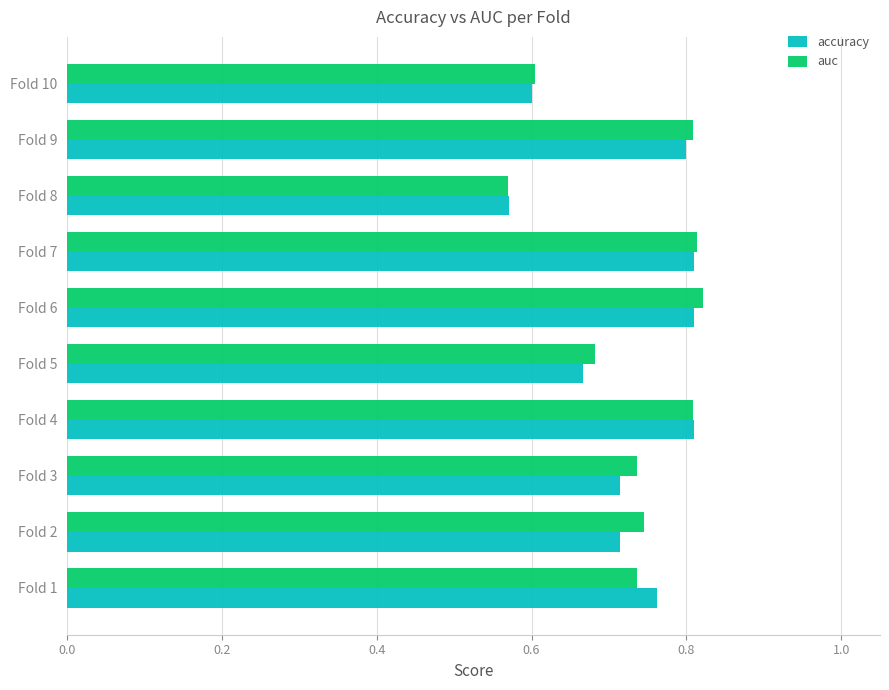

Which series changed the most between Fold 2 and Fold 4?

accuracy